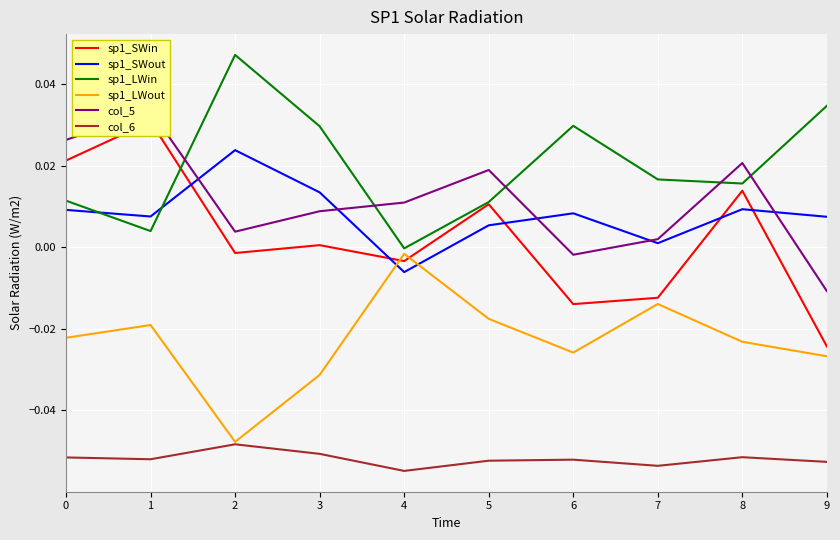

Does the chart display data point markers on the line(s)?

No